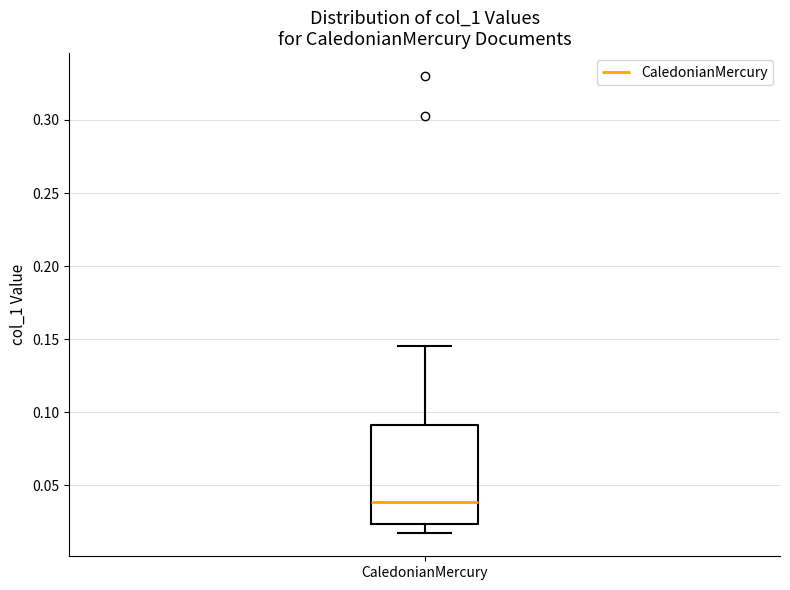

Read this box plot against the y-axis: the position of the median line, the range covered by the box, and the ends of both whiskers. The values are not printed on the chart, so give them approximately, as read against the axis.

median 0.040, box 0.025 to 0.090, whiskers 0.015 to 0.145